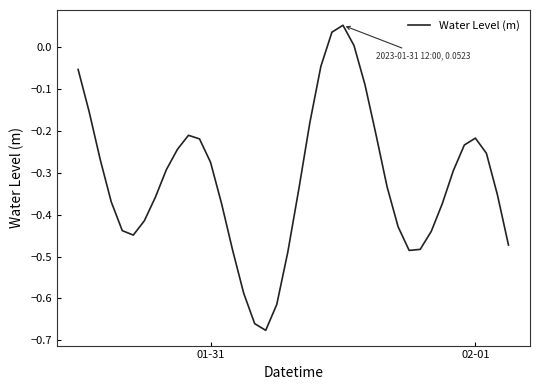

How many lines are shown in the chart?

1